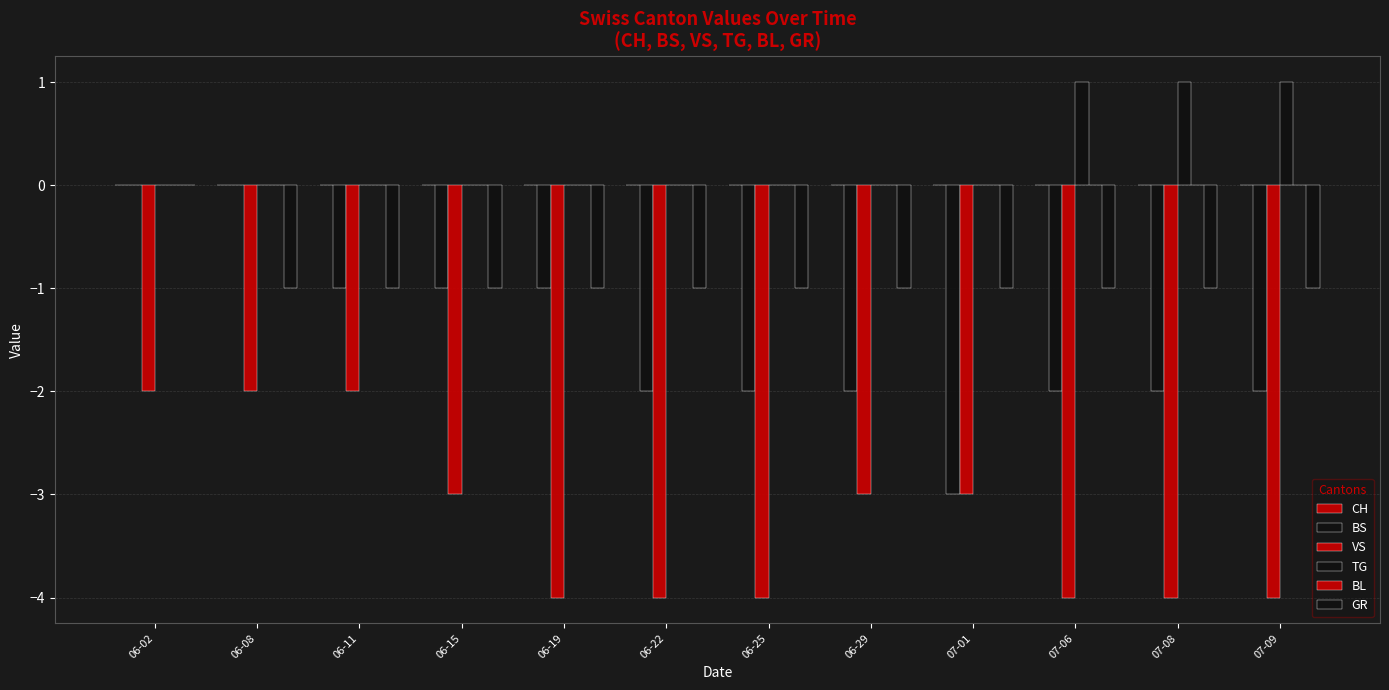

Rank the series at 07-01 from lowest to highest value.

BS, VS, GR, CH, TG, BL